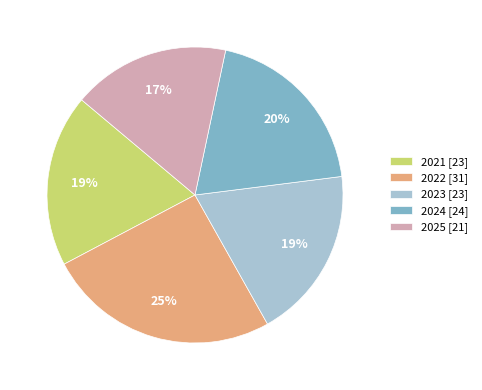

Does 2022 account for over 50% of the chart?

No